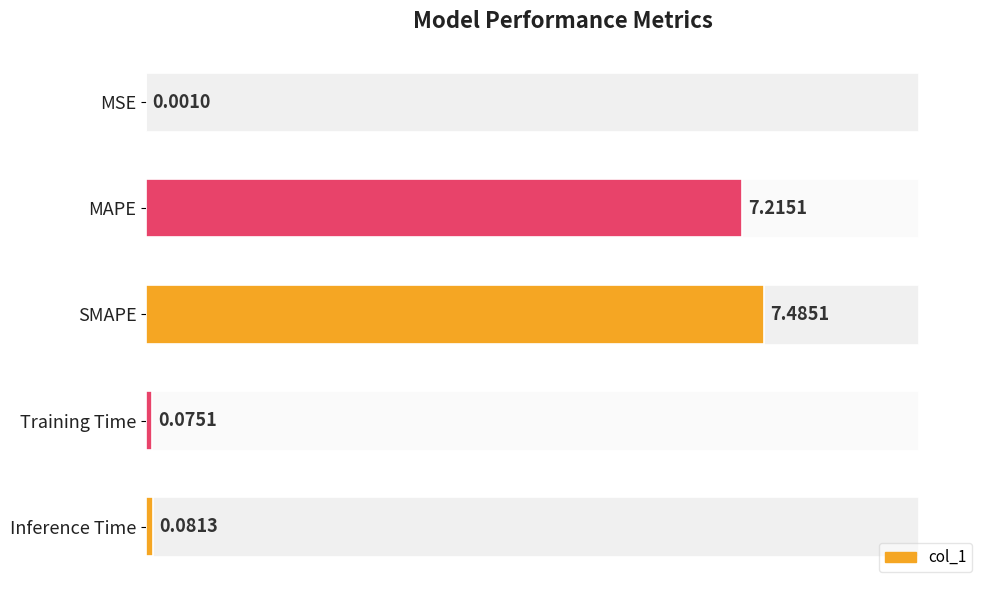

Reading left to right, list all the values displayed in this chart.

0.0	7.2	7.5	0.1	0.1